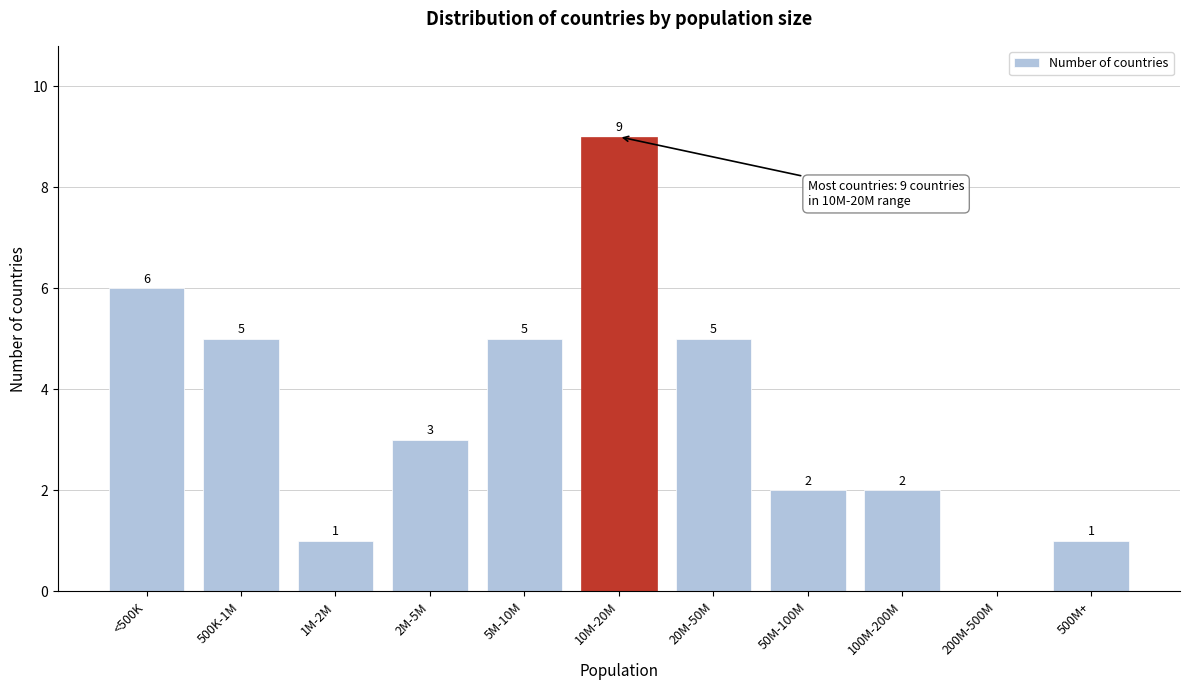

Reading right to left, extract all data points from this chart.

500M+=1	200M-500M=0	100M-200M=2	50M-100M=2	20M-50M=5	10M-20M=9	5M-10M=5	2M-5M=3	1M-2M=1	500K-1M=5	<500K=6